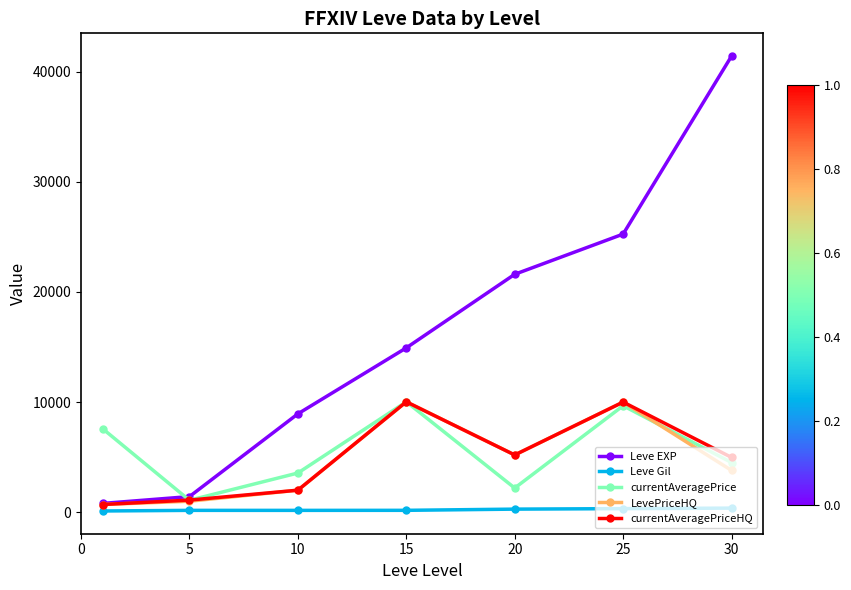

True or false: currentAveragePriceHQ has more than 1 points higher than both neighbors.

True